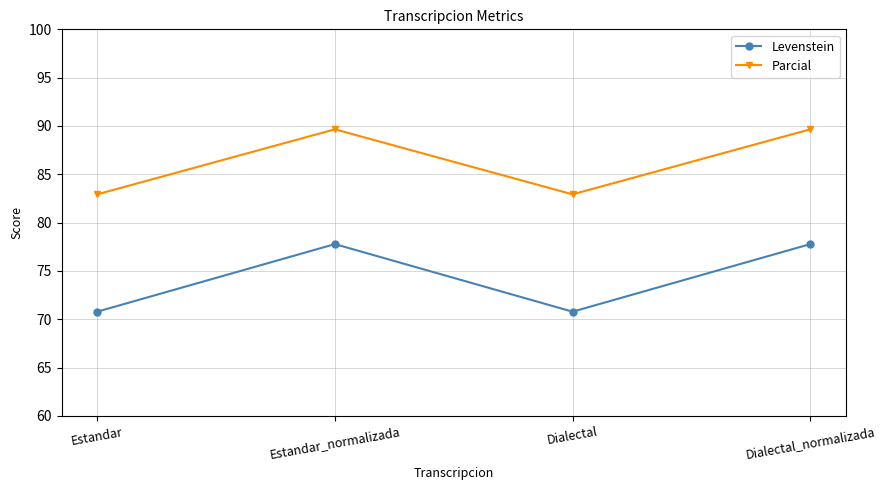

What is the highest value of the Parcial series?

89.7